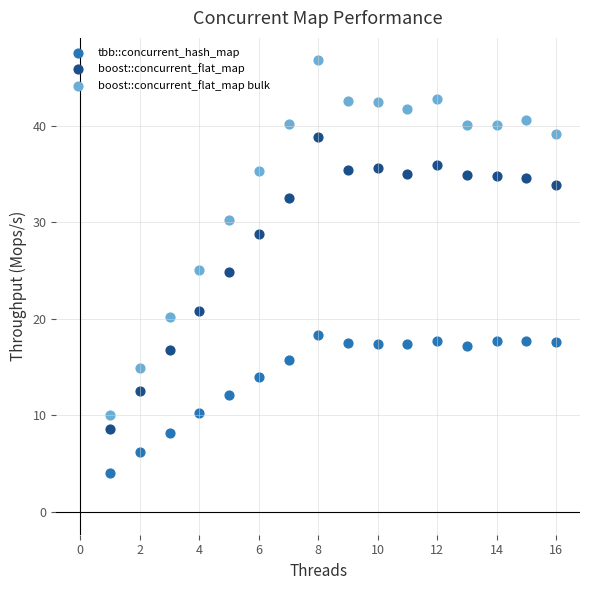

What are all the series names shown in the legend?

tbb::concurrent_hash_map, boost::concurrent_flat_map, boost::concurrent_flat_map bulk